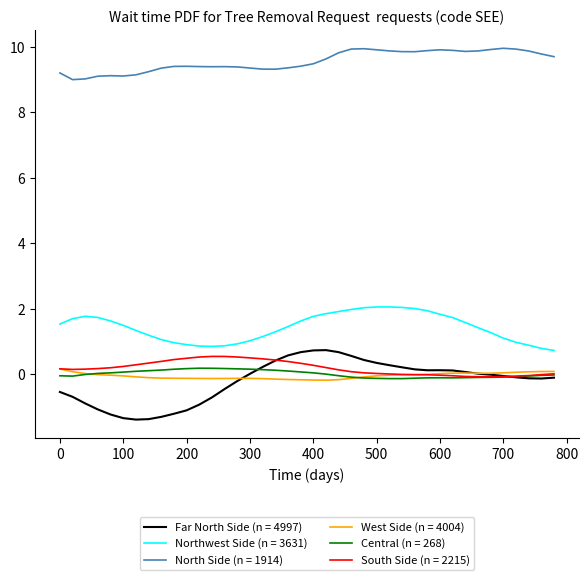

True or false: North Side (n = 1914) and South Side (n = 2215) intersect in this chart.

False